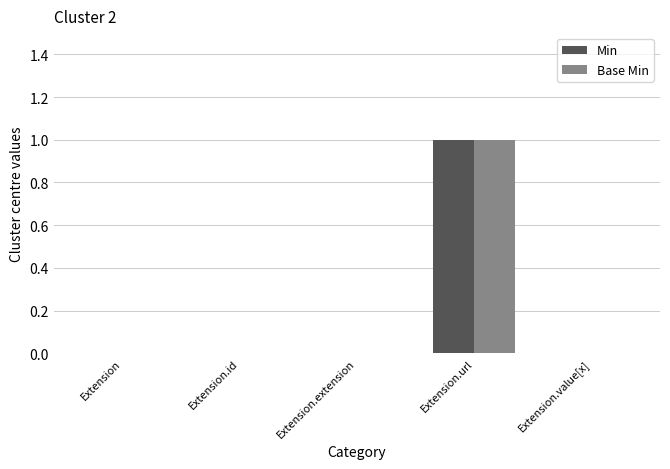

The value of Base Min at Extension.url is 1. True or false?

True